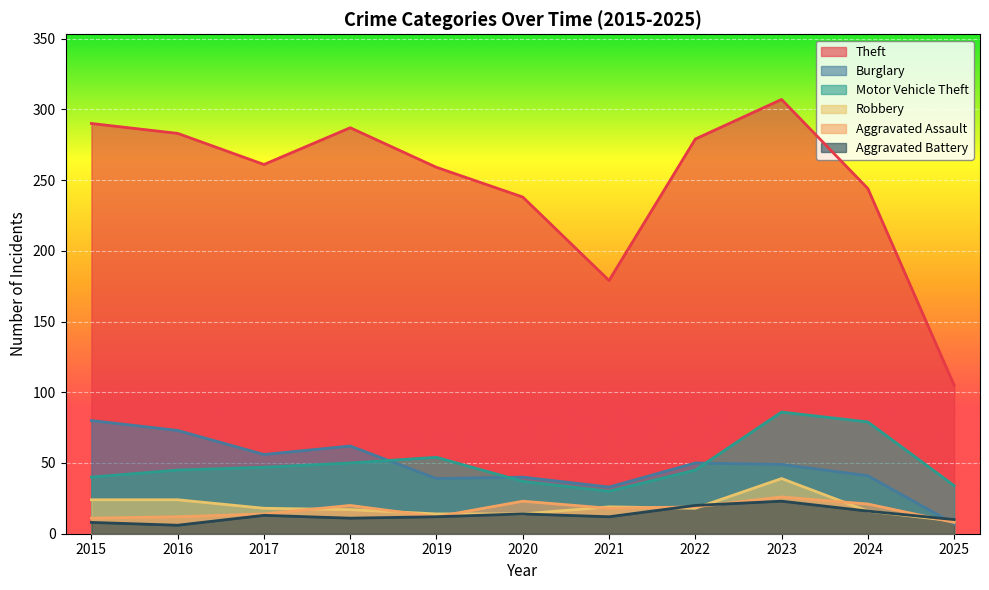

At which category is the sum across all series the highest?

2023